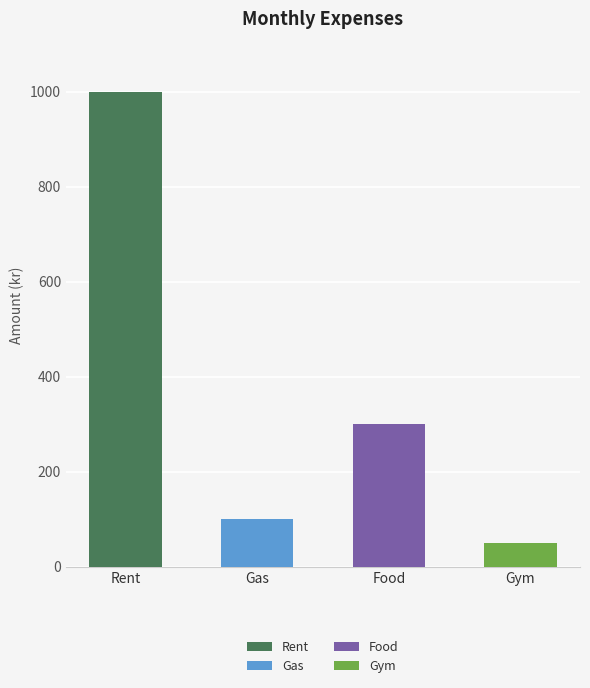

What position from the right is Gas?

3